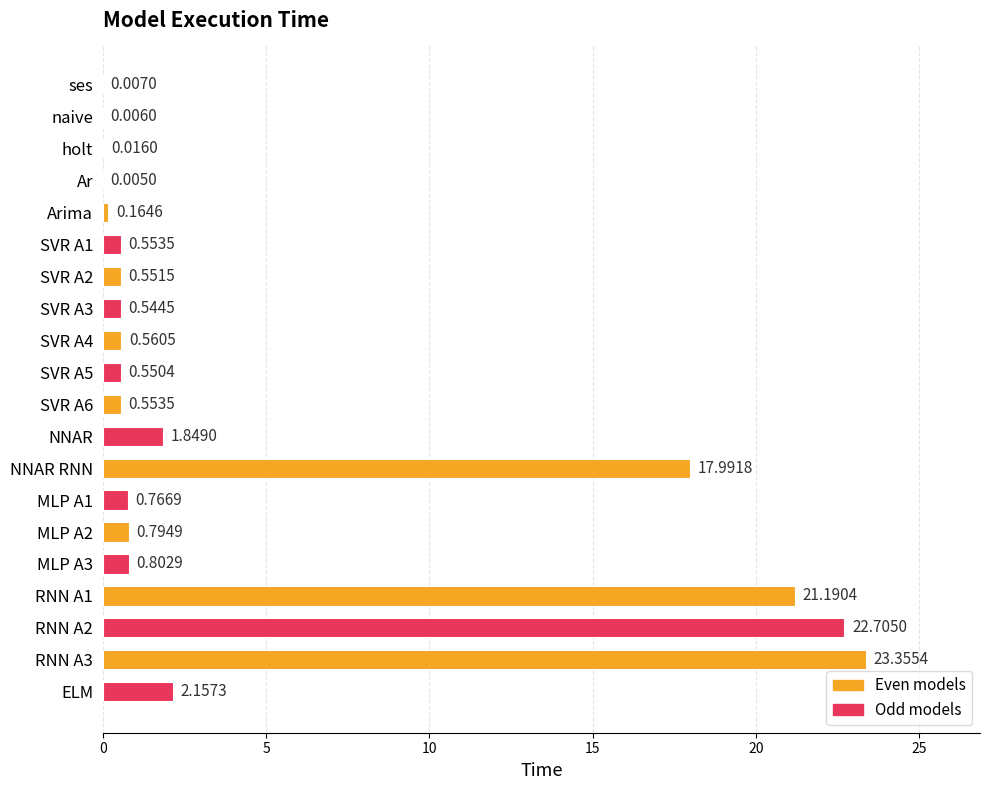

What is the sum of all values?

95.1